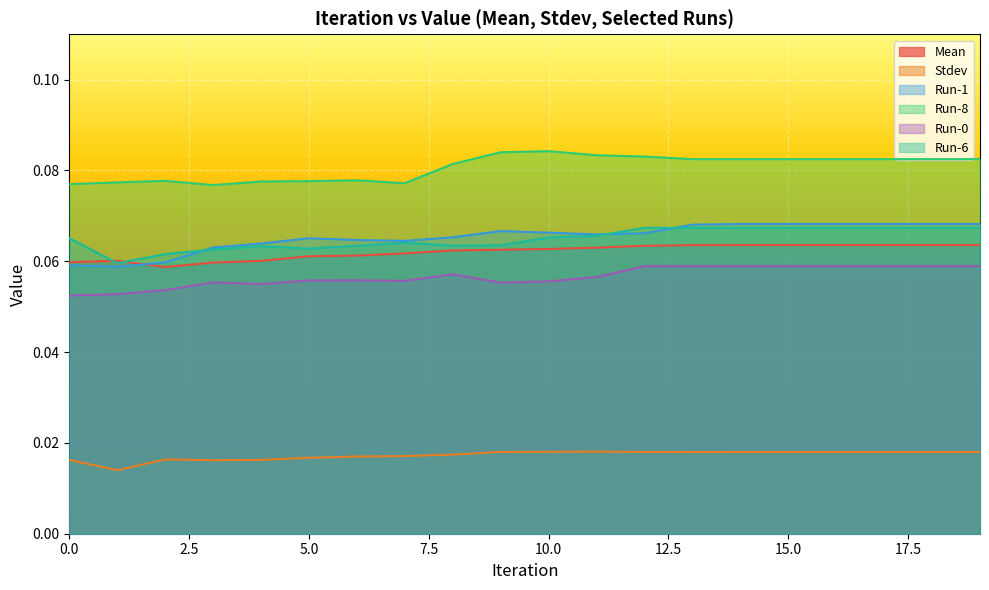

What is the average value of the Run-6 series?

0.1